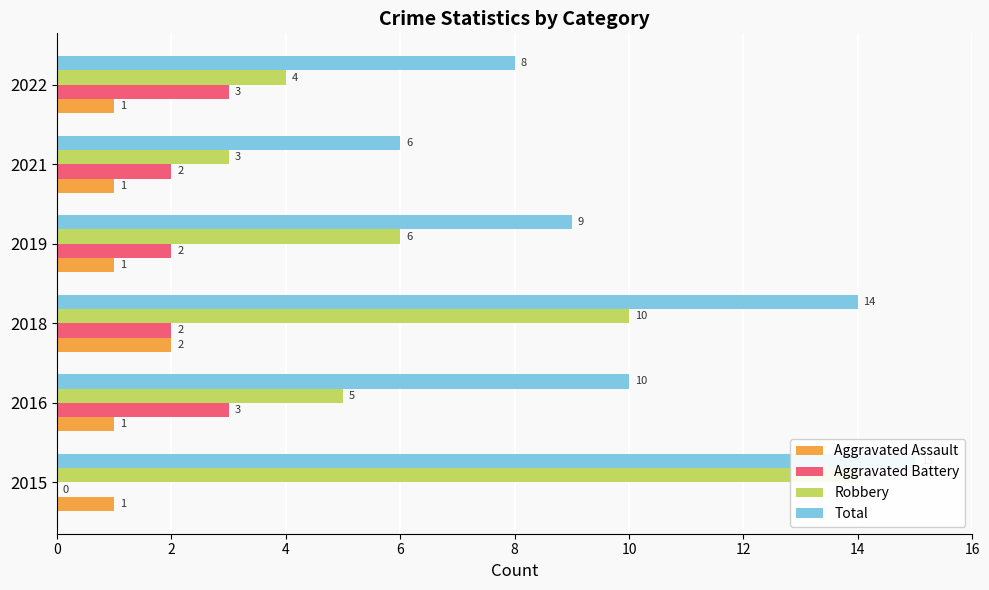

What is the total value across all series at 2016?

19